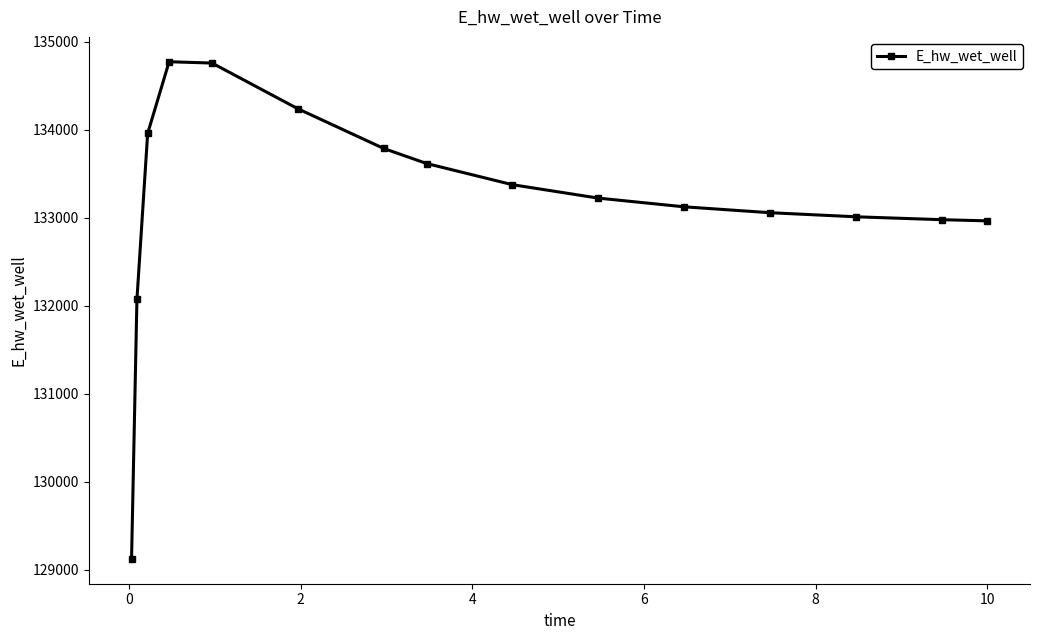

What is the value of the 6th point from the left?

134237.9